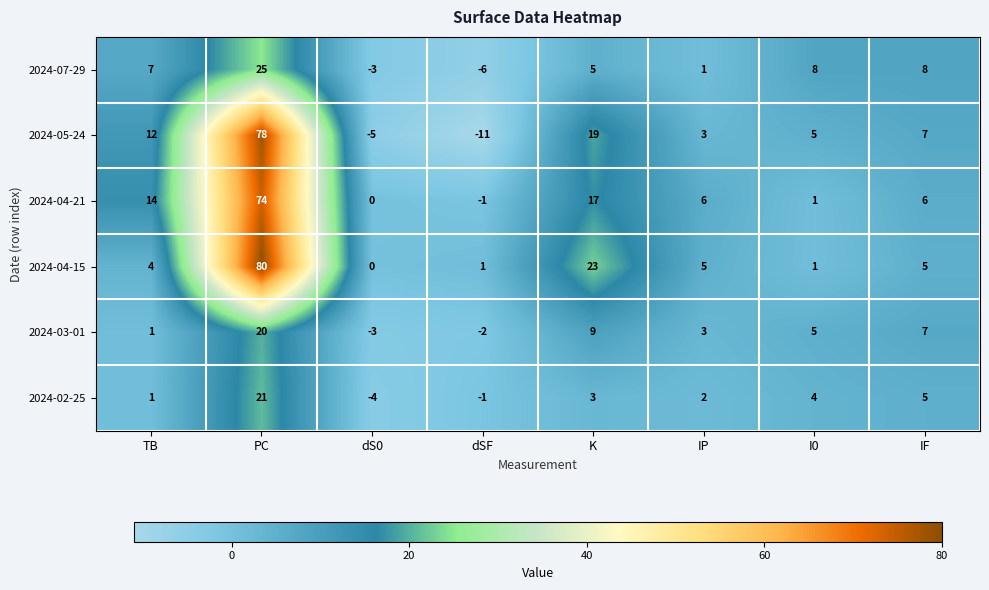

Rank the series by their maximum value, from highest to lowest.

2024-04-15, 2024-05-24, 2024-04-21, 2024-07-29, 2024-02-25, 2024-03-01